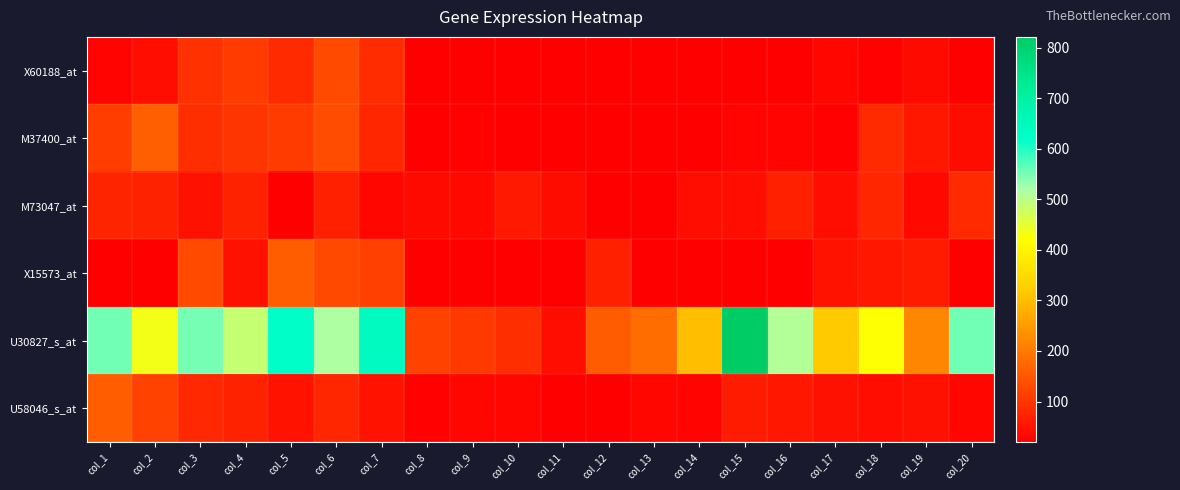

Reading right to left, what are all the values shown in this chart?

X60188_at: col_20=20	col_19=38	col_18=25	col_17=31	col_16=20	col_15=20	col_14=20	col_13=20	col_12=20	col_11=20	col_10=20	col_9=20	col_8=20	col_7=86	col_6=131	col_5=83	col_4=109	col_3=95	col_2=45	col_1=27
M37400_at: col_20=41	col_19=57	col_18=84	col_17=25	col_16=27	col_15=29	col_14=20	col_13=20	col_12=20	col_11=20	col_10=20	col_9=26	col_8=20	col_7=77	col_6=135	col_5=108	col_4=99	col_3=91	col_2=162	col_1=111
M73047_at: col_20=85	col_19=34	col_18=78	col_17=45	col_16=69	col_15=42	col_14=42	col_13=21	col_12=22	col_11=40	col_10=60	col_9=35	col_8=36	col_7=32	col_6=69	col_5=23	col_4=71	col_3=47	col_2=71	col_1=74
X15573_at: col_20=20	col_19=61	col_18=55	col_17=51	col_16=20	col_15=20	col_14=20	col_13=20	col_12=70	col_11=20	col_10=20	col_9=20	col_8=20	col_7=116	col_6=129	col_5=159	col_4=46	col_3=132	col_2=20	col_1=20
U30827_s_at: col_20=555	col_19=218	col_18=422	col_17=319	col_16=509	col_15=821	col_14=302	col_13=182	col_12=156	col_11=42	col_10=90	col_9=106	col_8=120	col_7=644	col_6=515	col_5=626	col_4=488	col_3=549	col_2=436	col_1=552
U58046_s_at: col_20=31	col_19=47	col_18=43	col_17=47	col_16=56	col_15=62	col_14=27	col_13=32	col_12=20	col_11=20	col_10=30	col_9=32	col_8=24	col_7=50	col_6=77	col_5=49	col_4=71	col_3=81	col_2=118	col_1=159